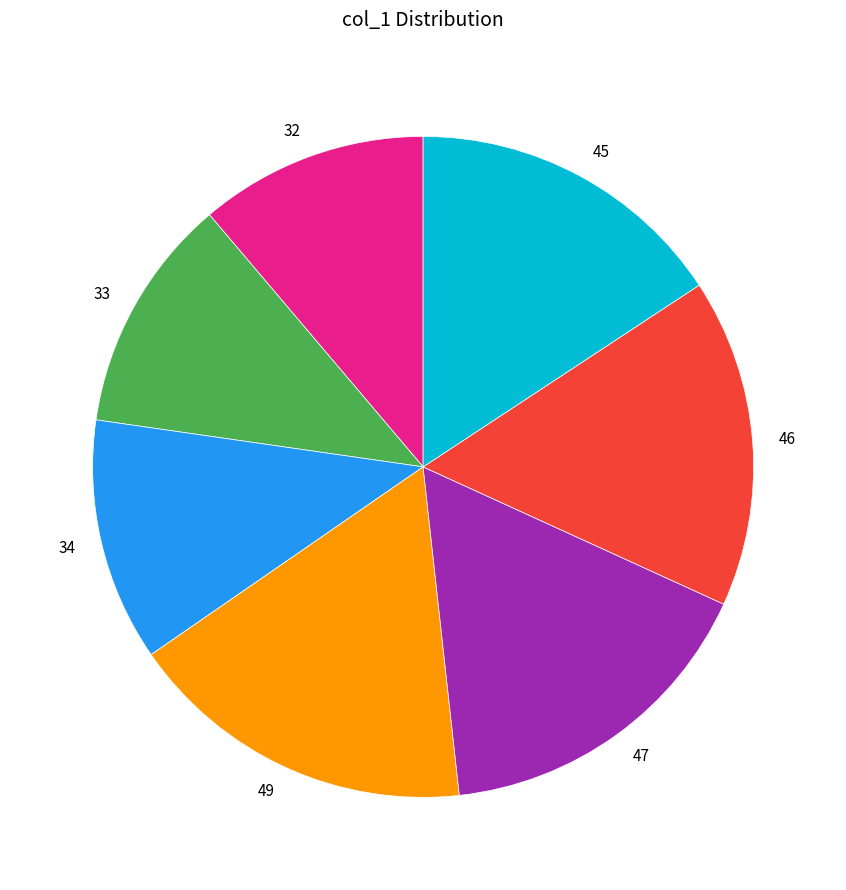

Count the number of slices in the pie.

7